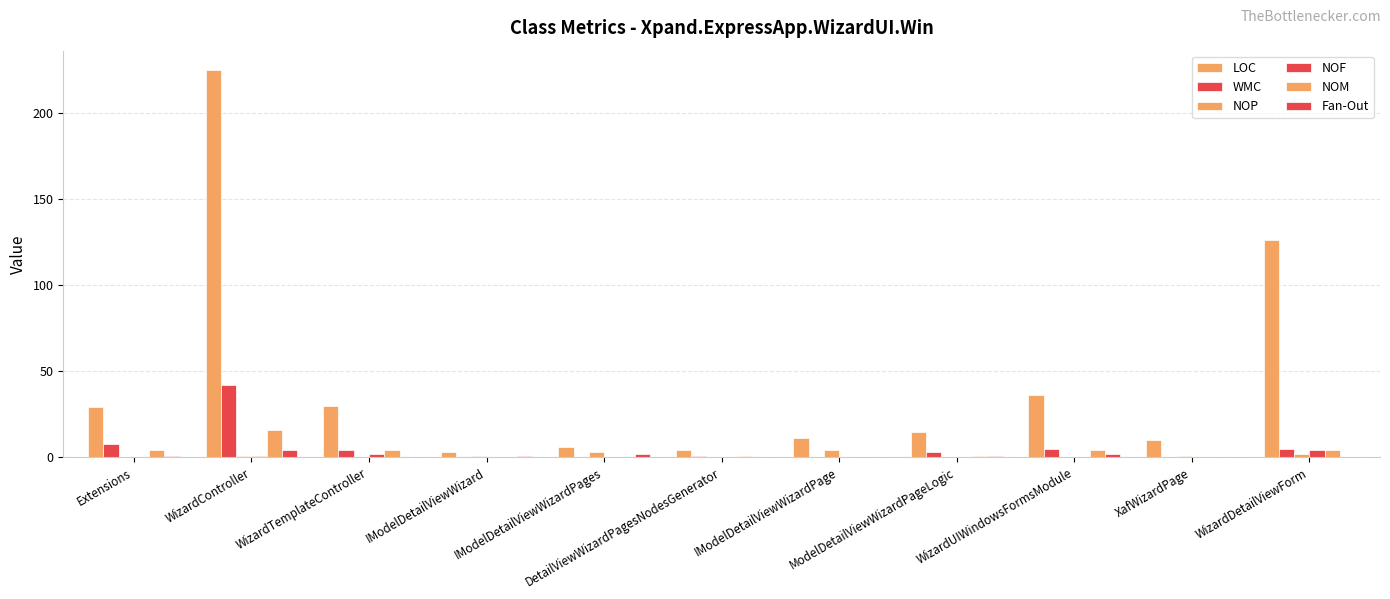

What is the total value across all series at DetailViewWizardPagesNodesGenerator?

6